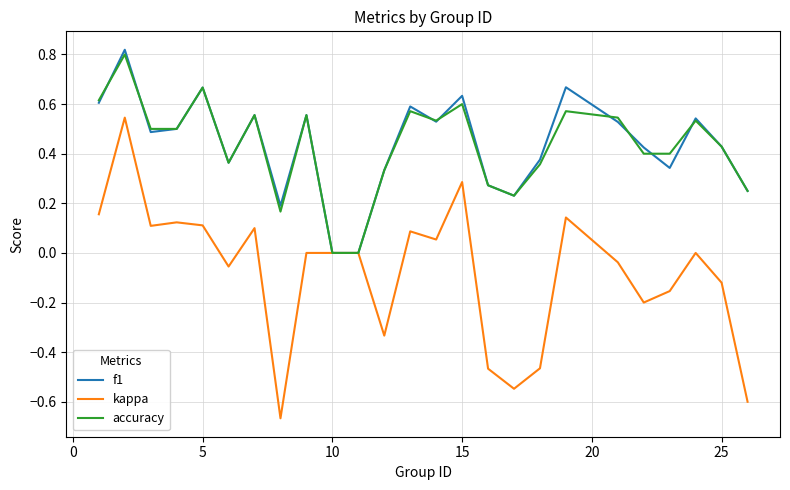

Which series has the largest range (max minus min)?

kappa